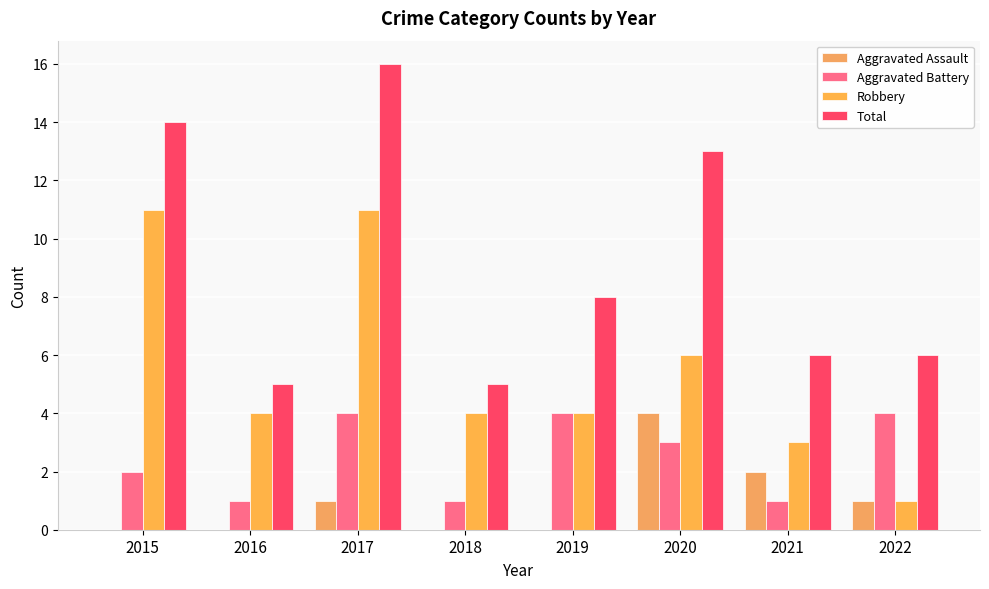

Where does the Aggravated Battery series first go above 3?

2017